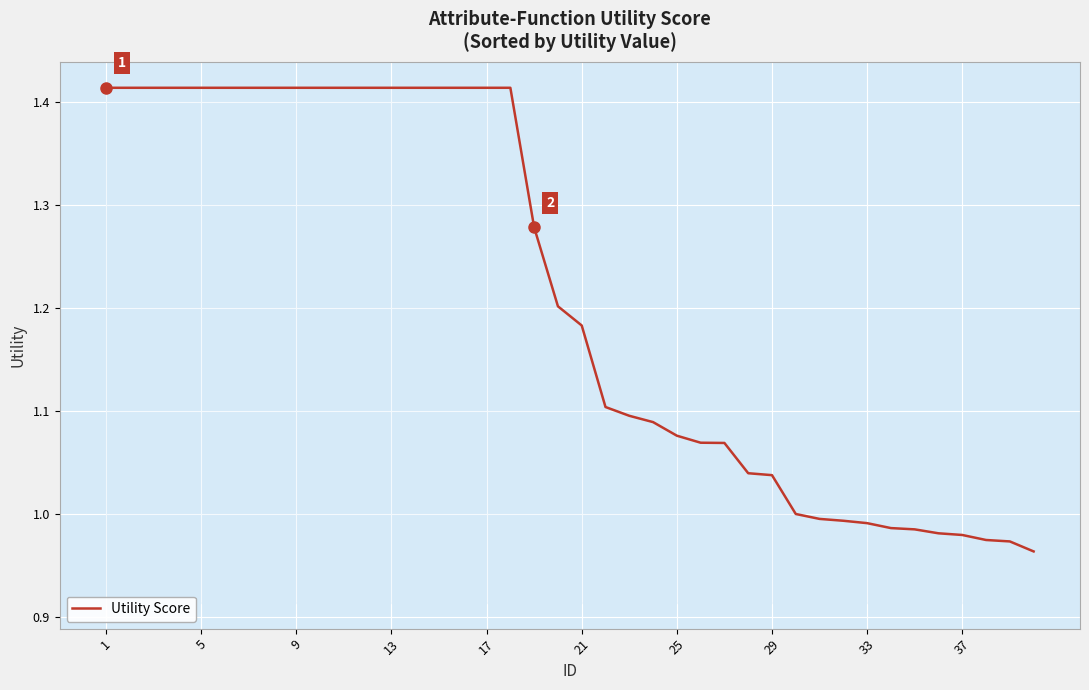

How many lines are shown in the chart?

1